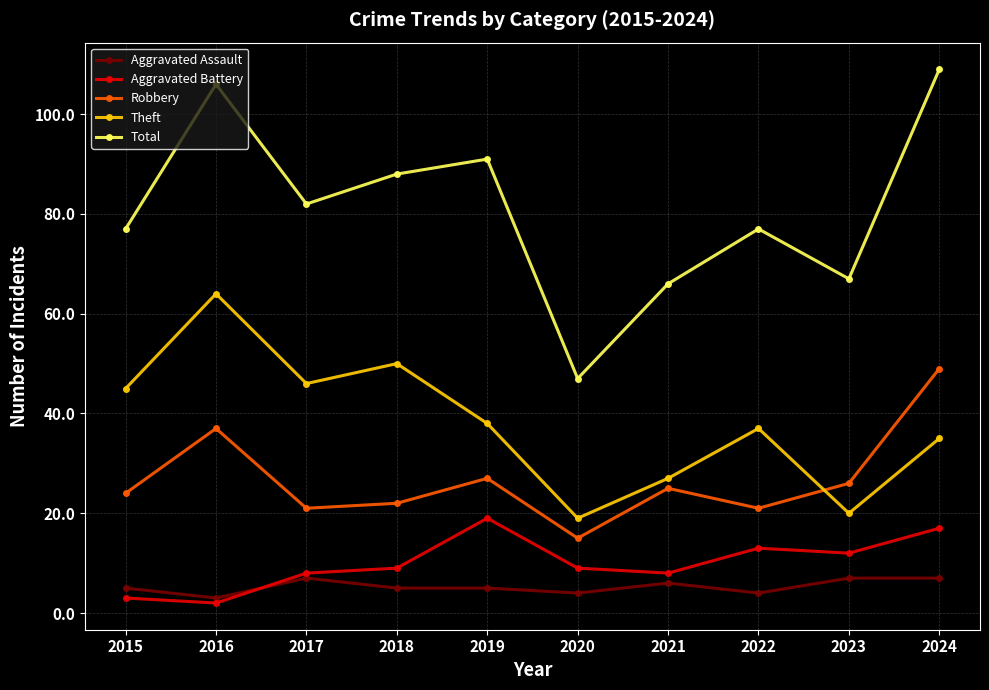

What is the total value across all series at 2015?

154